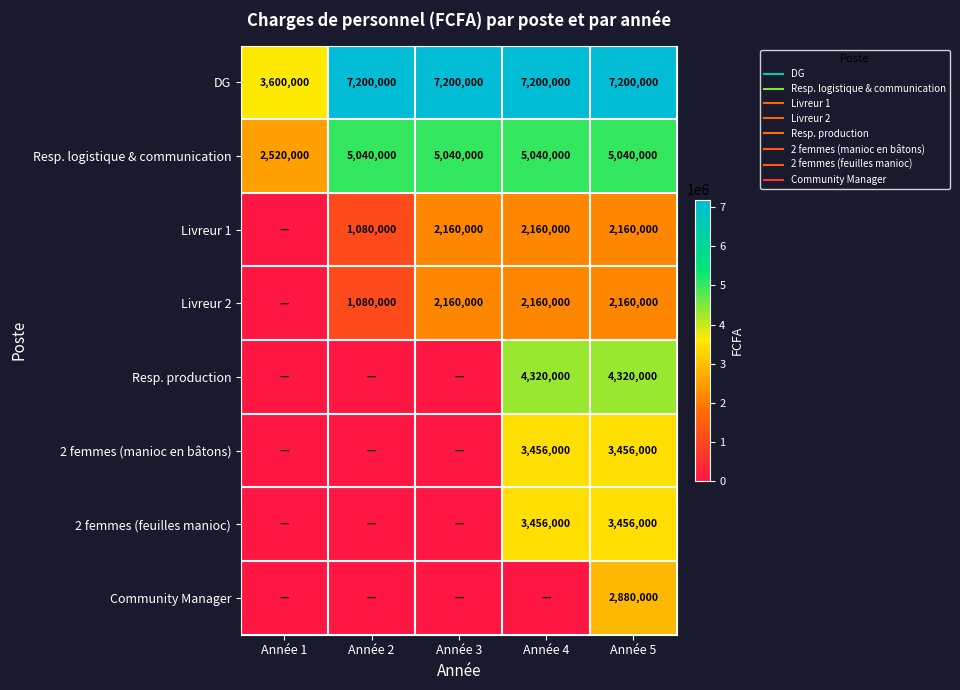

How many data points in 2 femmes (manioc en bâtons) are above 0?

2